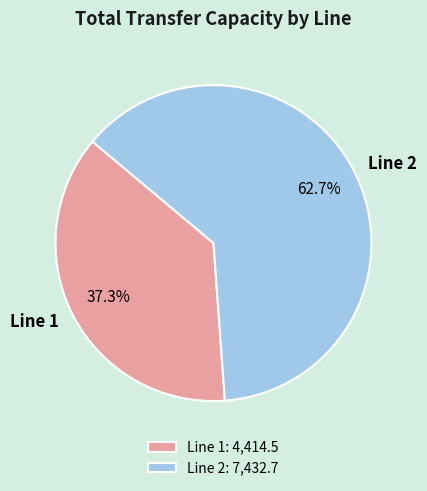

How many slices are in this pie chart?

2